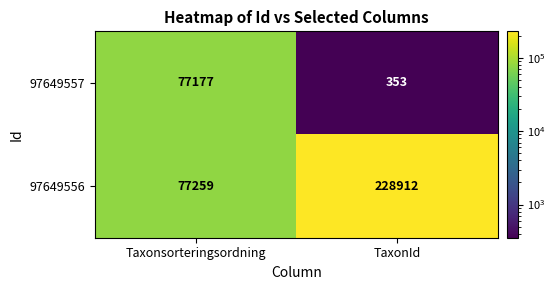

Is the value of 97649557 at TaxonId greater than the value of 97649556 at Taxonsorteringsordning?

No